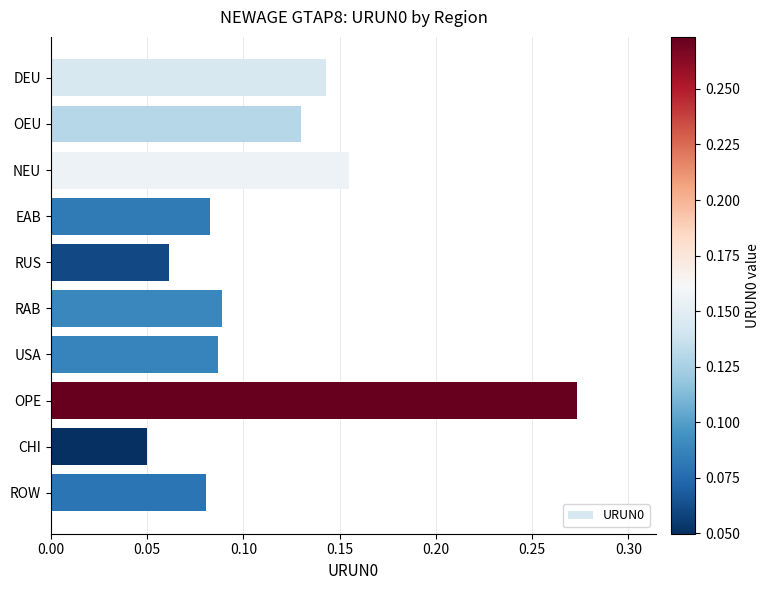

At which label is the value closest to 0?

CHI